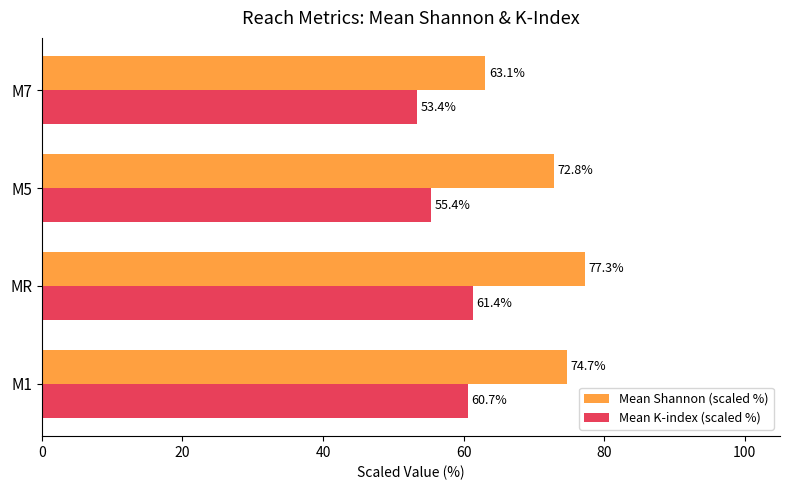

Between MR and M7, which series saw the biggest shift?

Mean Shannon (scaled %)